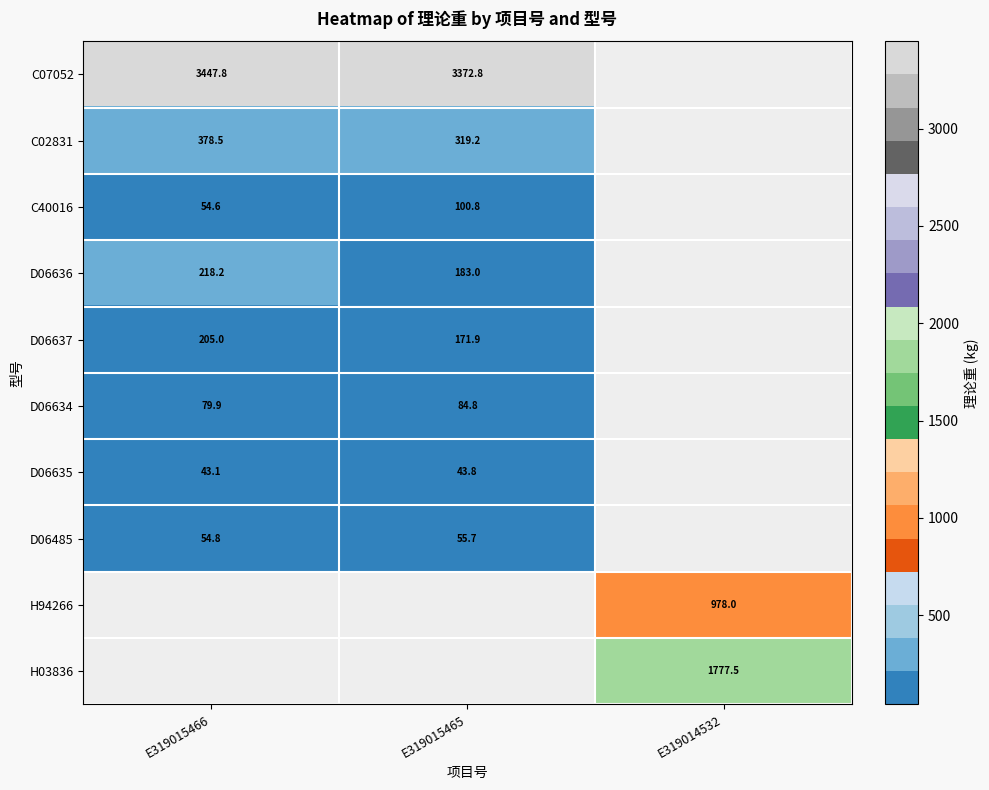

At how many categories does at least one series exceed 1931?

2